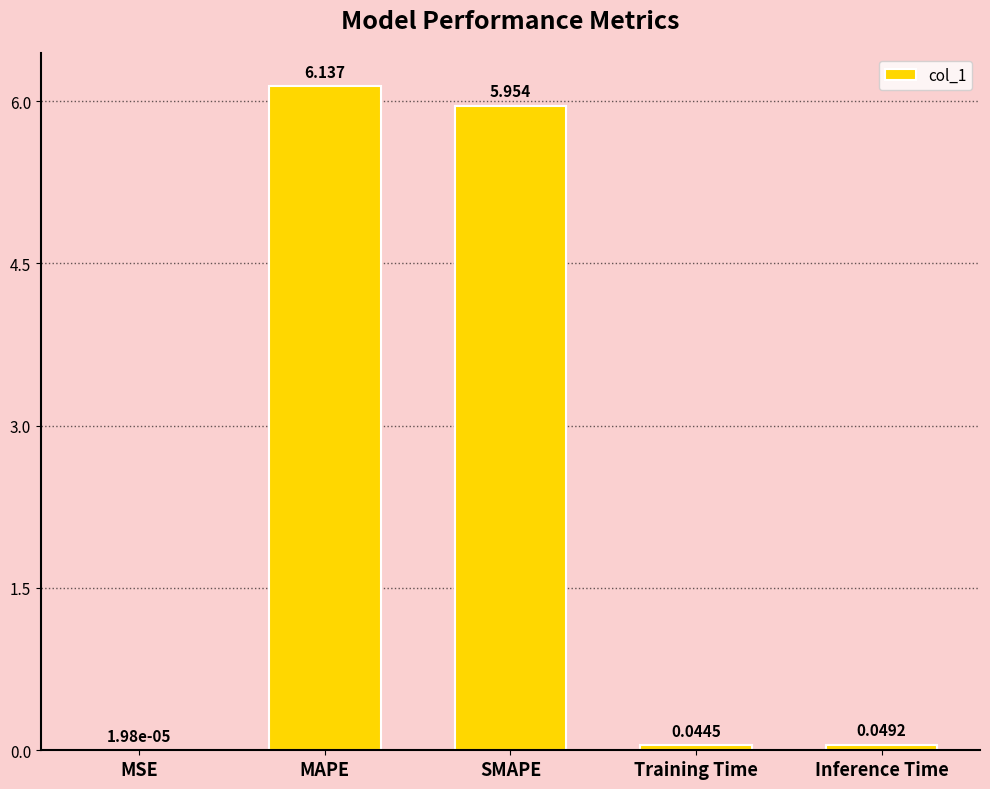

At which label is the value closest to 3?

Inference Time